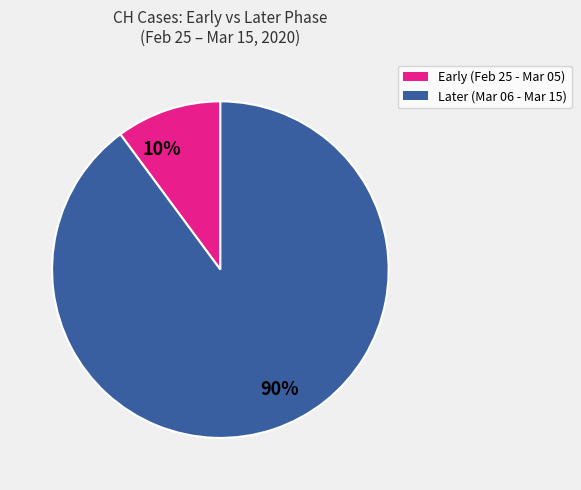

Combined, do 10% and 90% account for over 50%?

Yes